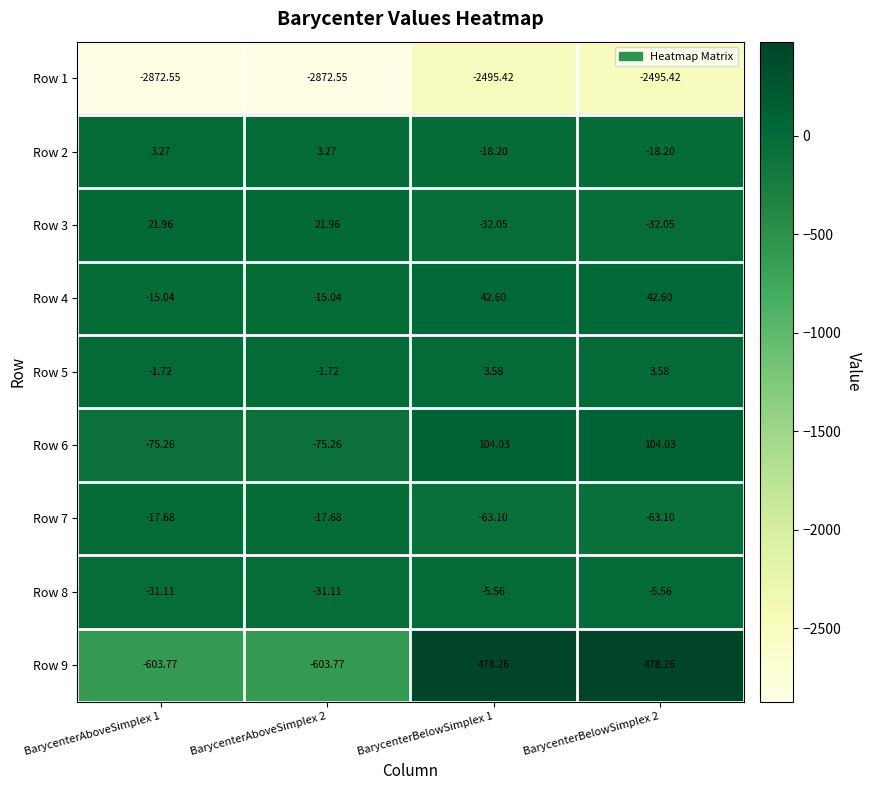

Is the value of Row 9 at BarycenterAboveSimplex 1 greater than the value of Row 1 at BarycenterAboveSimplex 2?

Yes